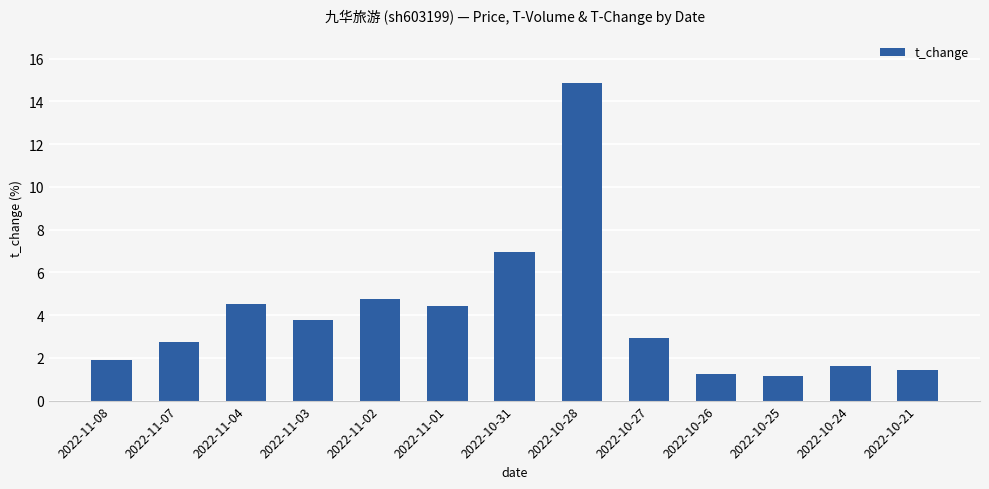

The chart shows a value of 26.2 at 2022-10-28. True or false?

False